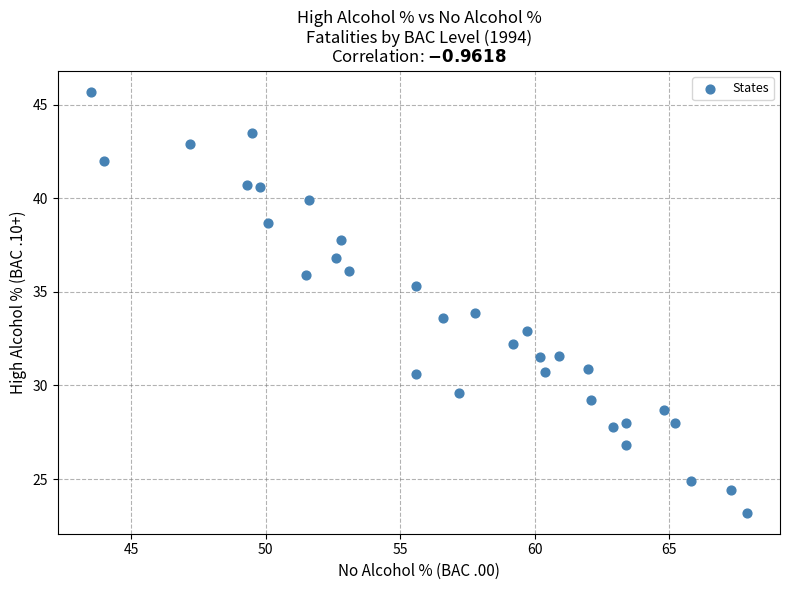

What is the range of X values (max minus min)?

24.4